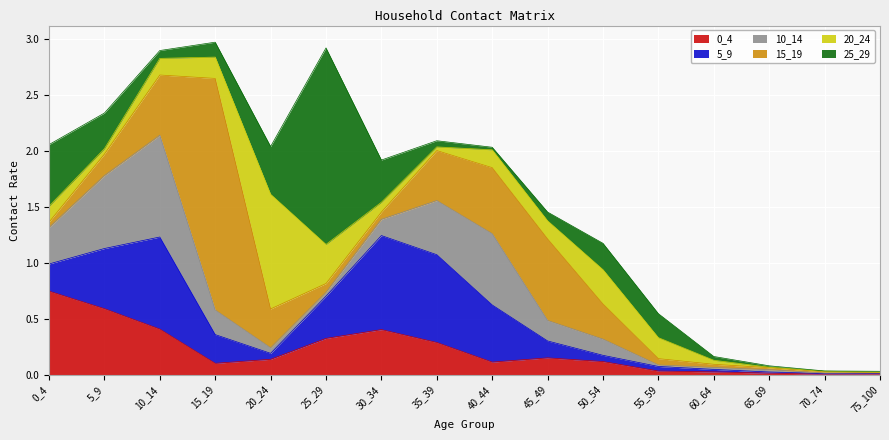

At which category does the chart reach its minimum across all series?

70_74